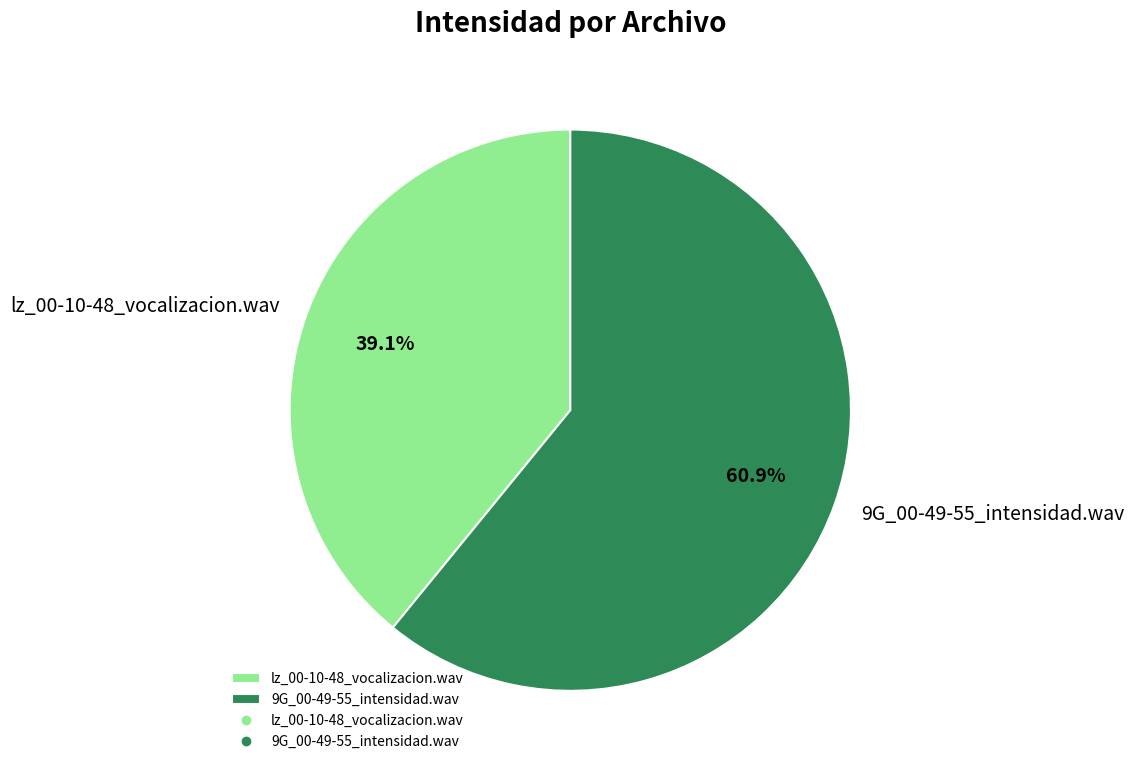

What percentage is the lz_00-10-48_vocalizacion.wav slice, to the nearest percent?

39%